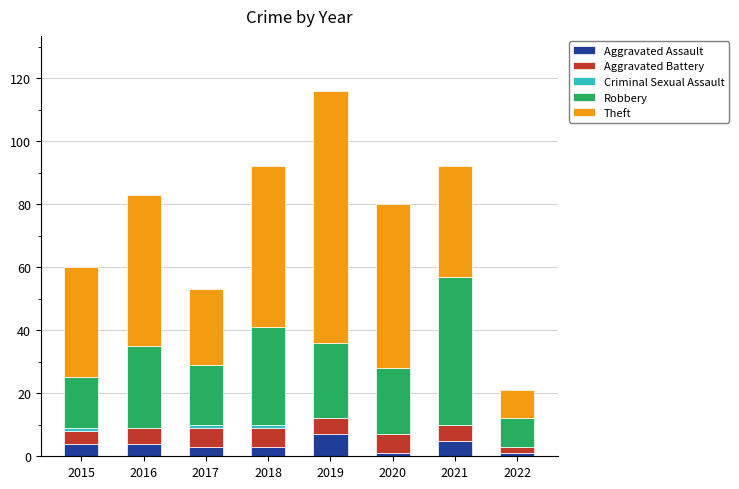

What is the total value across all series at 2016?

83